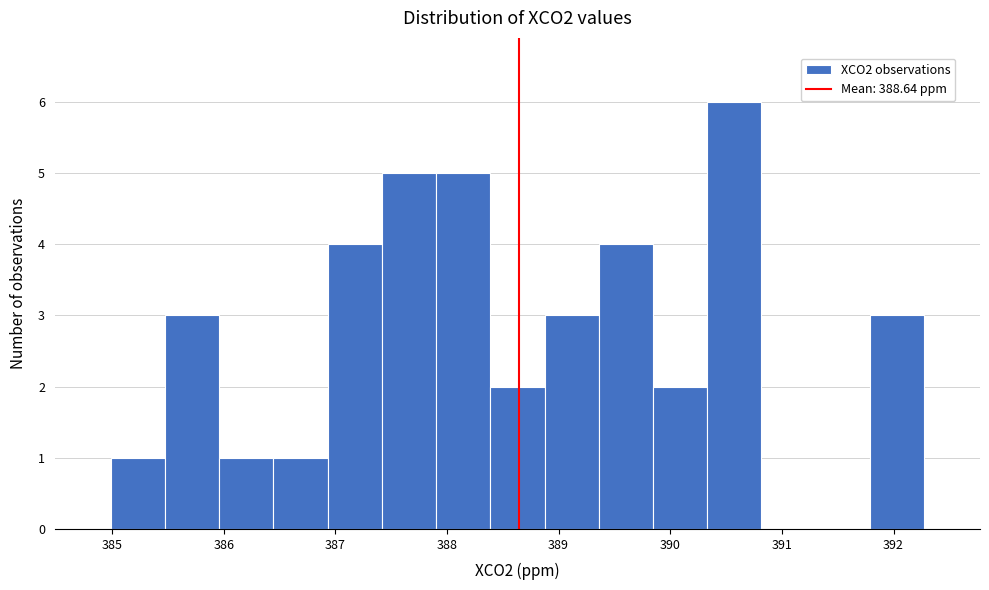

Reading left to right, list every bar in this chart as the range it spans on the x-axis followed by its height. Neither the bar edges nor the heights are printed on the chart, so give them approximately, as read against the axes.

385.0 to 385.5: 1
385.5 to 386.0: 3
386.0 to 386.4: 1
386.4 to 386.9: 1
386.9 to 387.4: 4
387.4 to 387.9: 5
387.9 to 388.4: 5
388.4 to 388.9: 2
388.9 to 389.4: 3
389.4 to 389.8: 4
389.8 to 390.3: 2
390.3 to 390.8: 6
390.8 to 391.3: 0
391.3 to 391.8: 0
391.8 to 392.3: 3